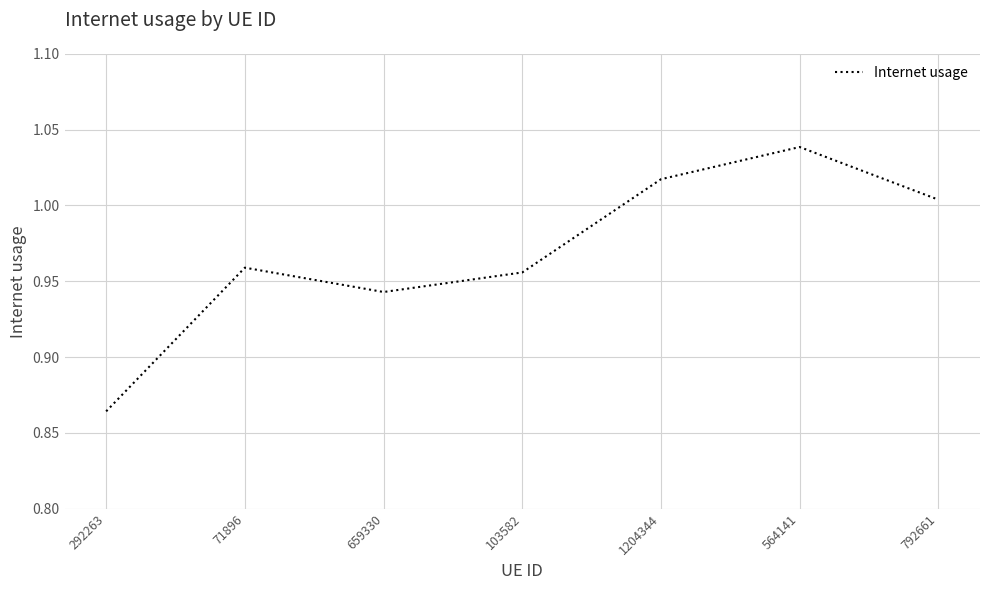

Which has a higher value, 292263 or 71896?

71896